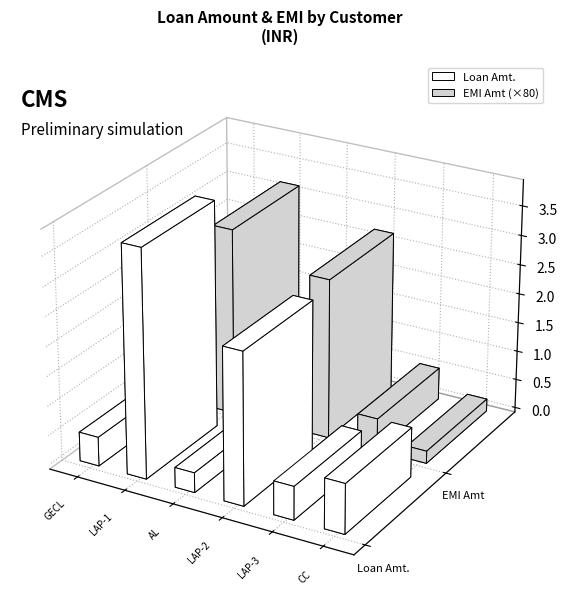

True or false: Loan Amt. has a value of 10230512 at A.P.Collections LAP-3.

False